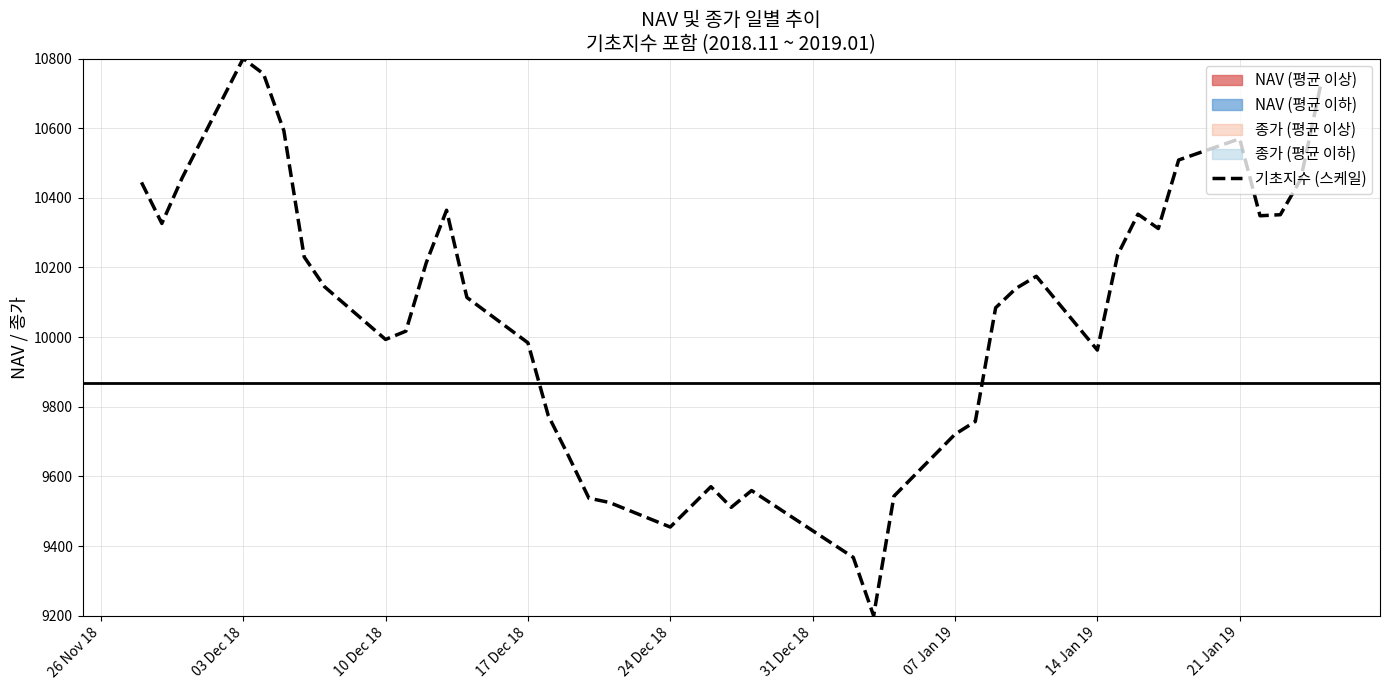

What is the minimum value shown in the chart?

9200.0